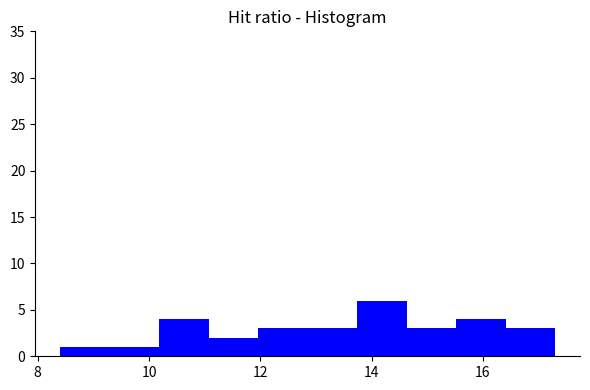

Reading left to right, list every bar in this chart as the range it spans on the x-axis followed by its height. Neither the bar edges nor the heights are printed on the chart, so give them approximately, as read against the axes.

8.4 to 9.2: 1
9.2 to 10.2: 1
10.2 to 11.0: 4
11.0 to 12.0: 2
12.0 to 12.8: 3
12.8 to 13.8: 3
13.8 to 14.6: 6
14.6 to 15.6: 3
15.6 to 16.4: 4
16.4 to 17.4: 3